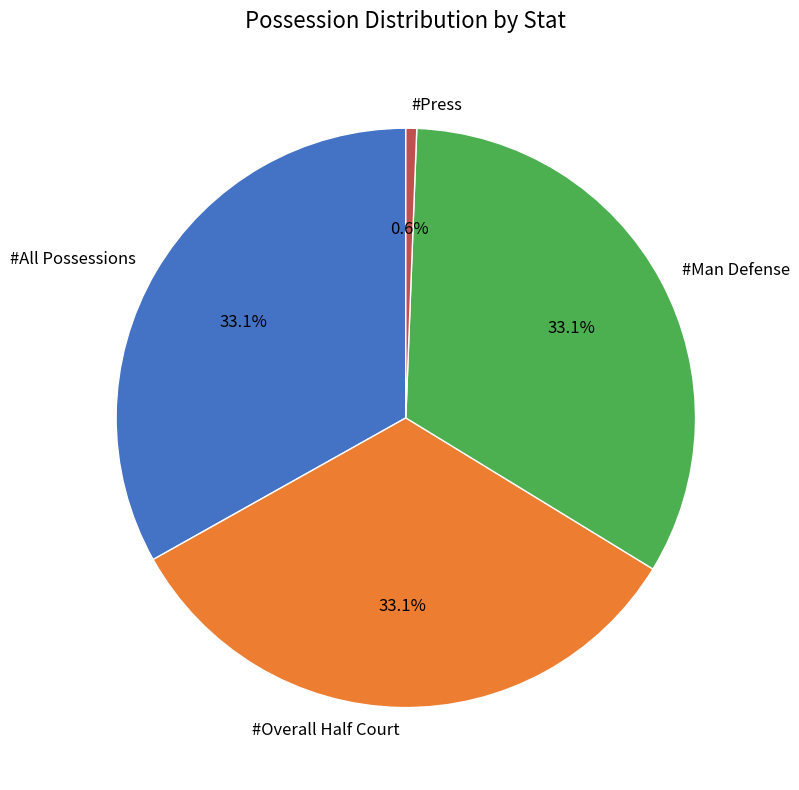

Is it true that #All Possessions is 33% of the pie?

True